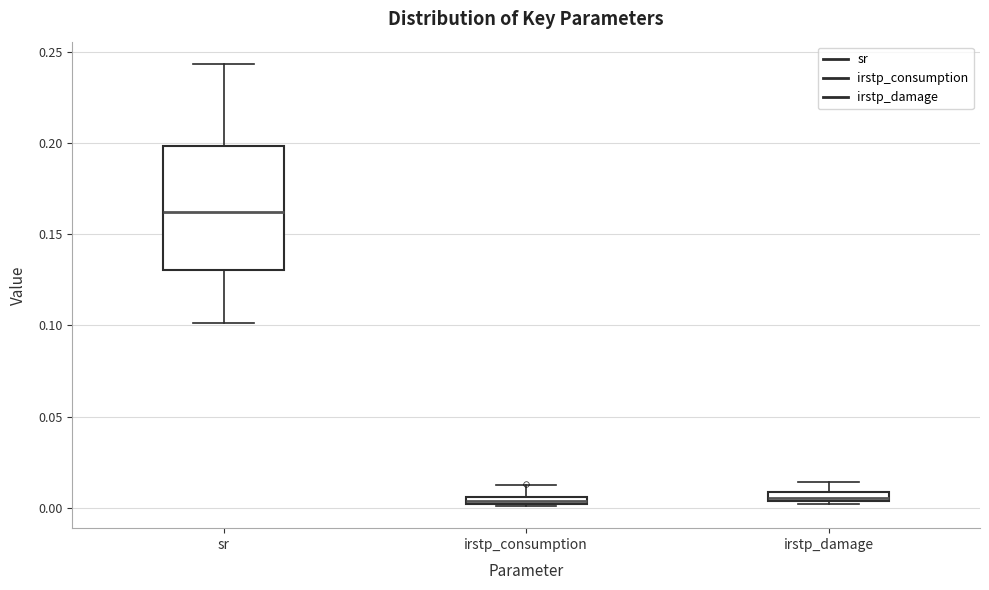

Where does the upper whisker of the box for irstp_consumption end on the y-axis? The values are not printed on the chart, so give them approximately, as read against the axis.

0.015